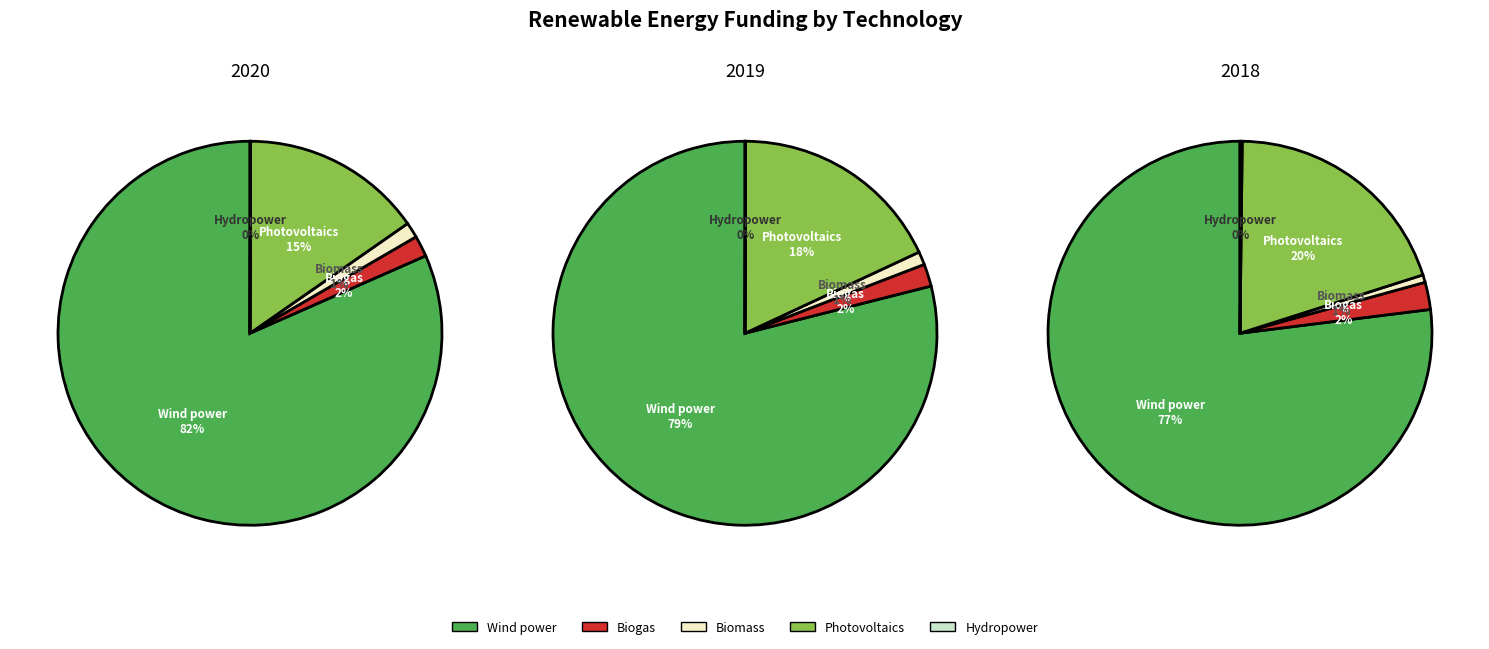

What percentage is NOT represented by 2019?

65.5%